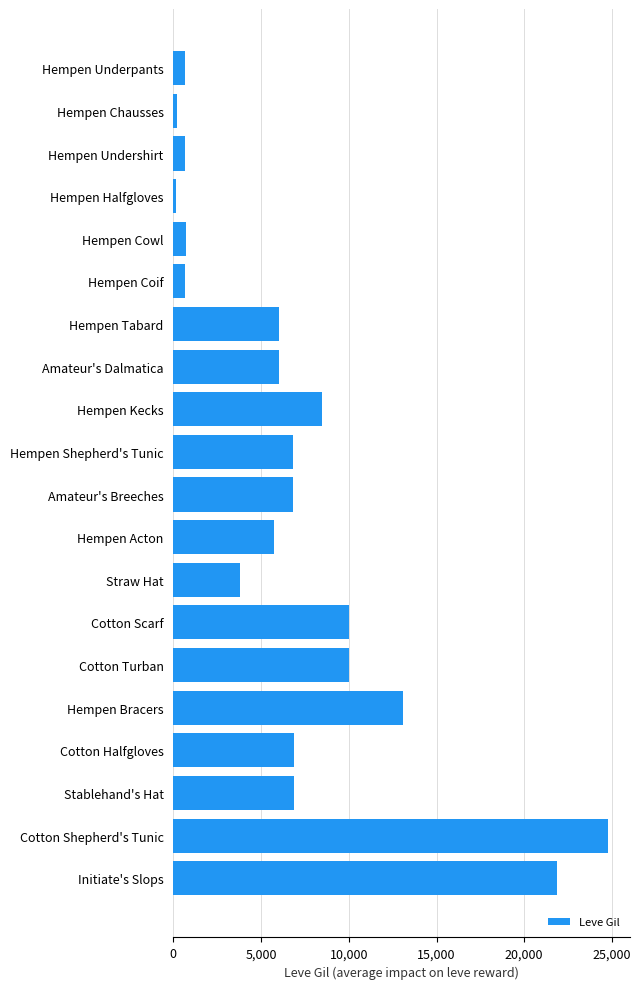

What is the ratio of the value at Hempen Underpants to the value at Hempen Coif?

1.0